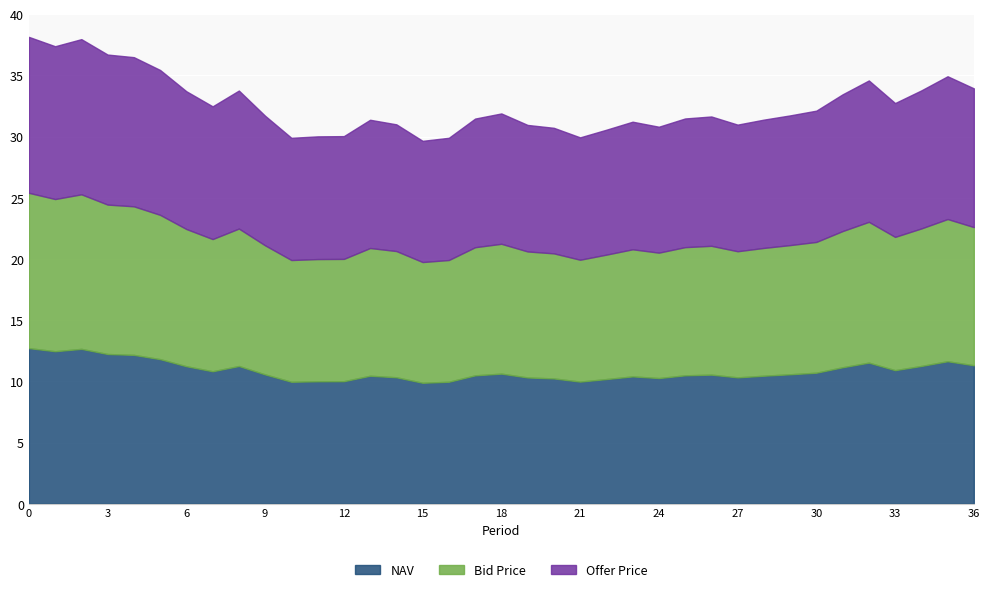

True or false: NAV and Bid Price intersect in this chart.

False